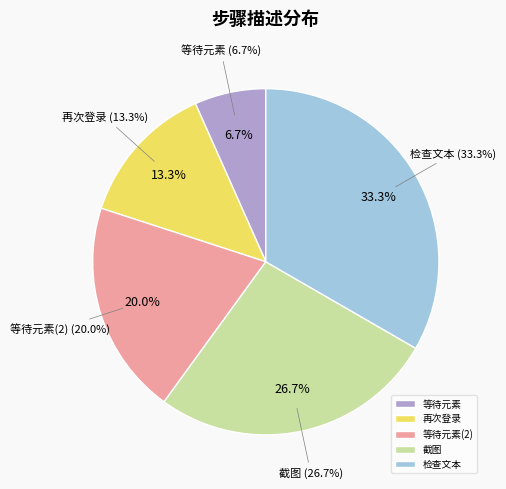

Does 再次登录 represent more than half of the total?

No